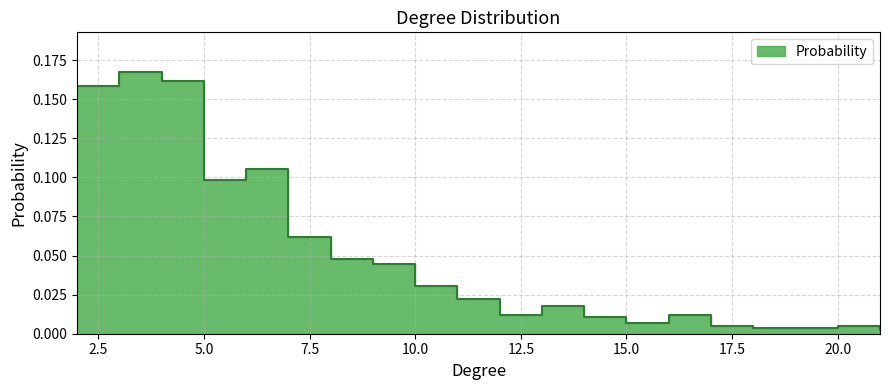

List the labels in order of value, smallest first.

21, 18, 19, 17, 20, 15, 14, 12, 16, 13, 11, 10, 9, 8, 7, 5, 6, 2, 4, 3